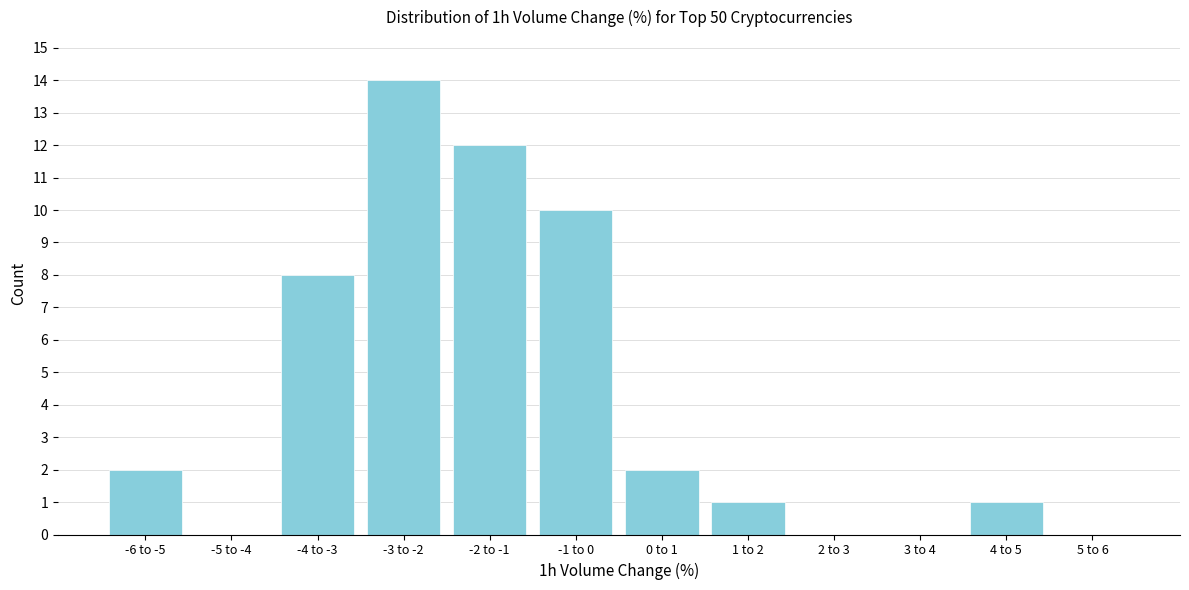

Reading left to right, what are all the values shown in this chart?

-6 to -5=2	-5 to -4=0	-4 to -3=8	-3 to -2=14	-2 to -1=12	-1 to 0=10	0 to 1=2	1 to 2=1	2 to 3=0	3 to 4=0	4 to 5=1	5 to 6=0